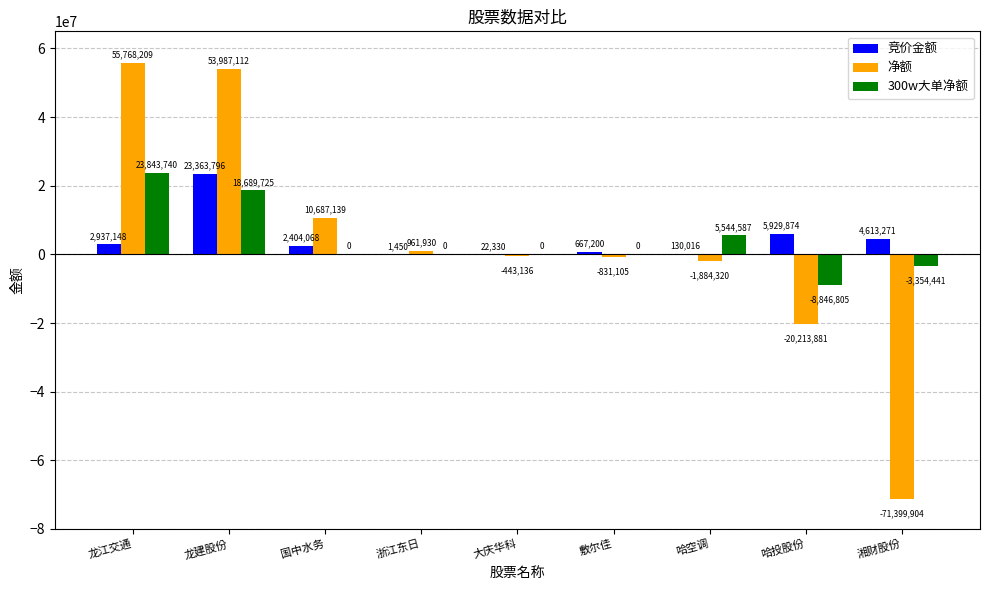

Reading left to right, extract all data points from this chart.

竞价金额: 2937148	23363796	2404068	1450	22330	667200	130016	5929874	4613271
净额: 55768209	53987112	10687139	961930	-443136	-831105	-1884320	-20213881	-71399904
300w大单净额: 23843740	18689725	0	0	0	0	5544587	-8846805	-3354441